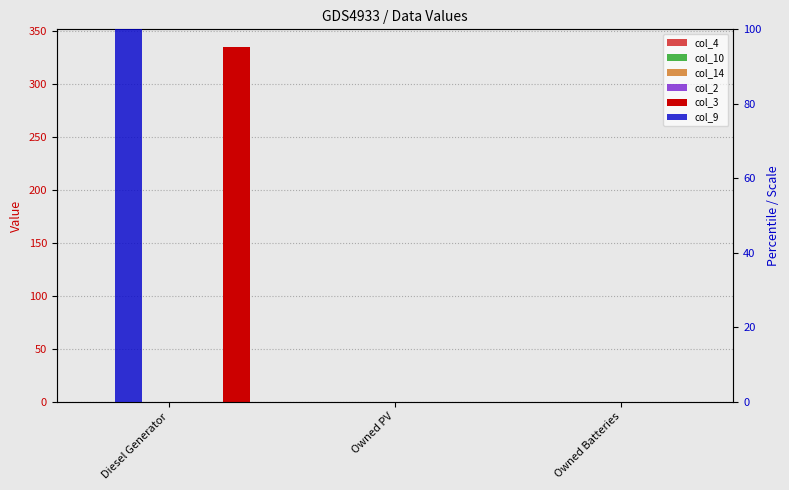

At how many categories does at least one series exceed 158?

1